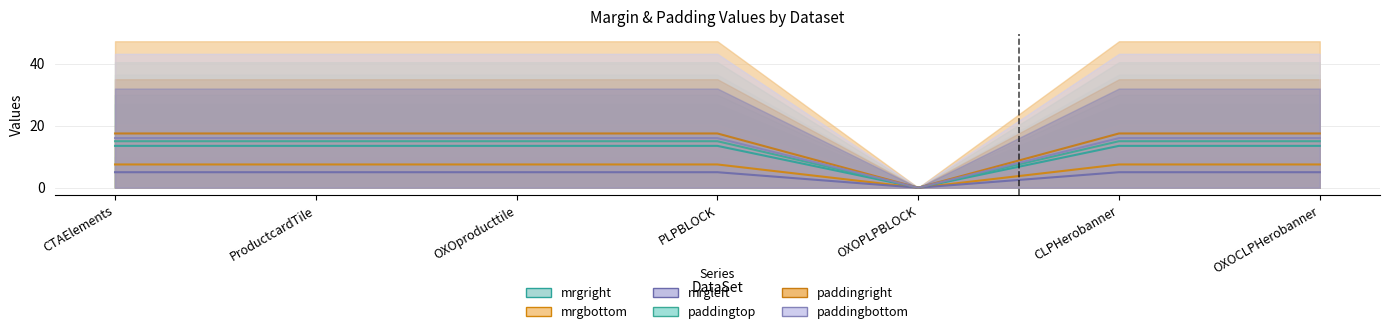

At which category is the sum across all series the highest?

CTAElements